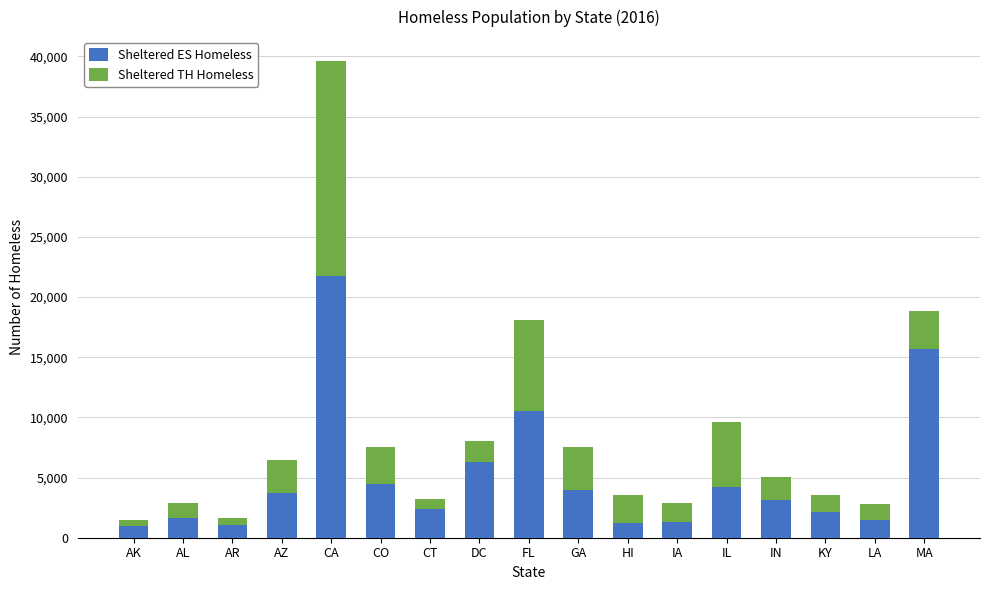

At which category is the sum across all series the highest?

CA